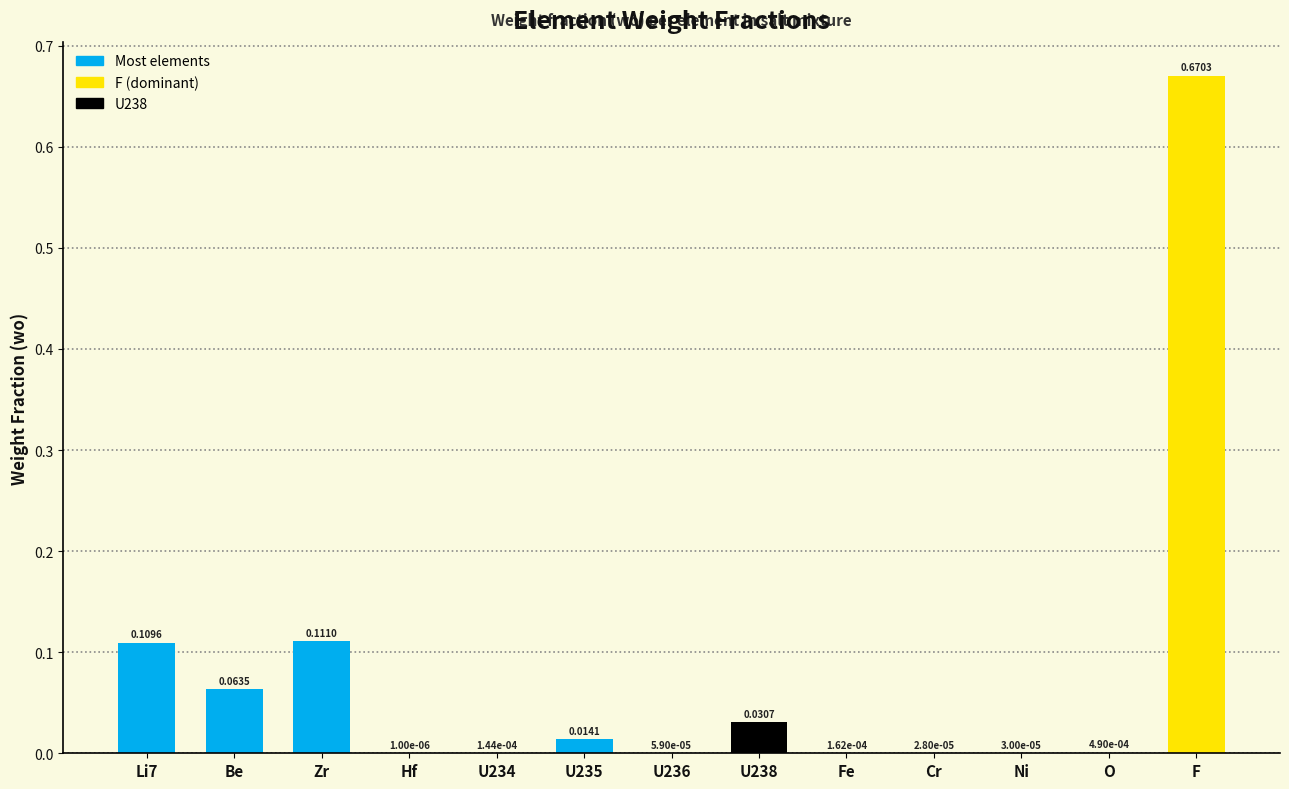

How many data points does each series have?

13